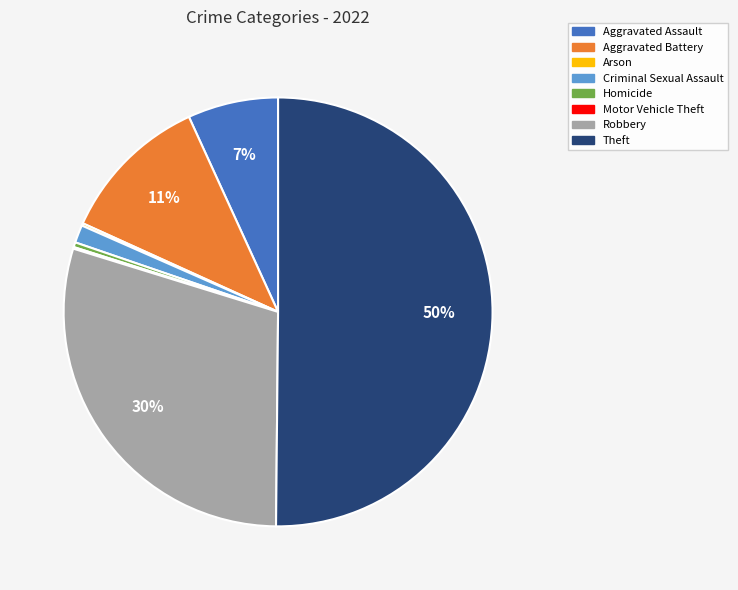

What is the majority slice?

Theft